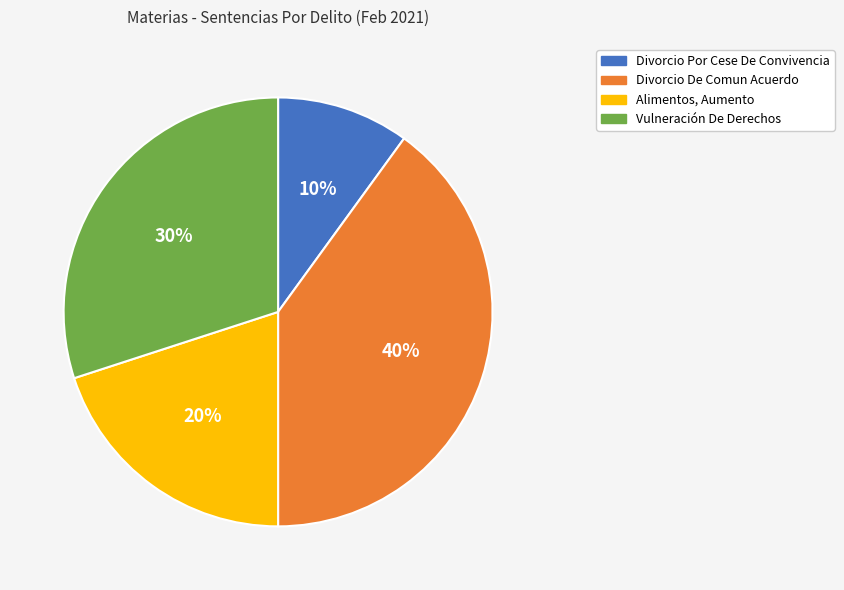

How many segments does this pie chart have?

4